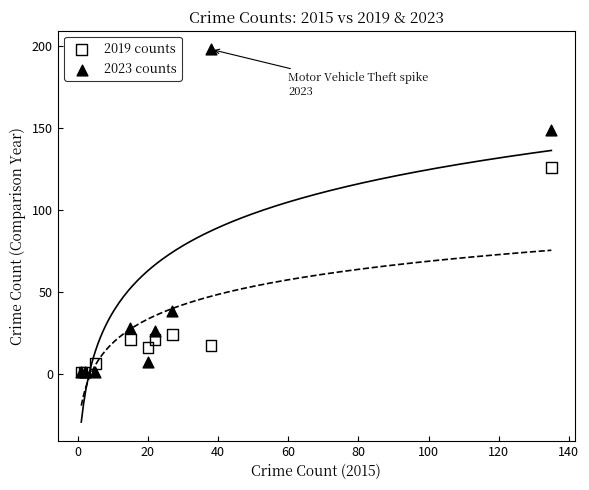

Across all series, what Y value is closest to 99?

126